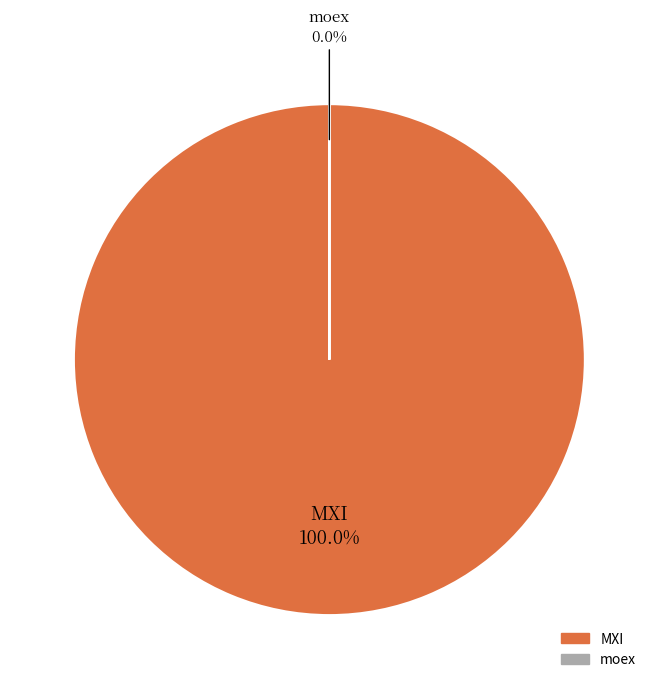

What is the smallest slice in the pie chart?

moex